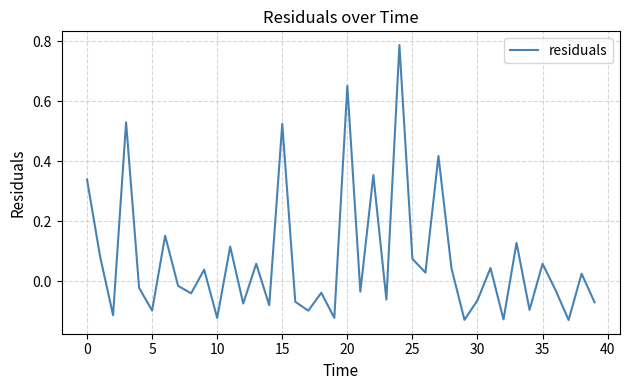

How many lines are shown in the chart?

1